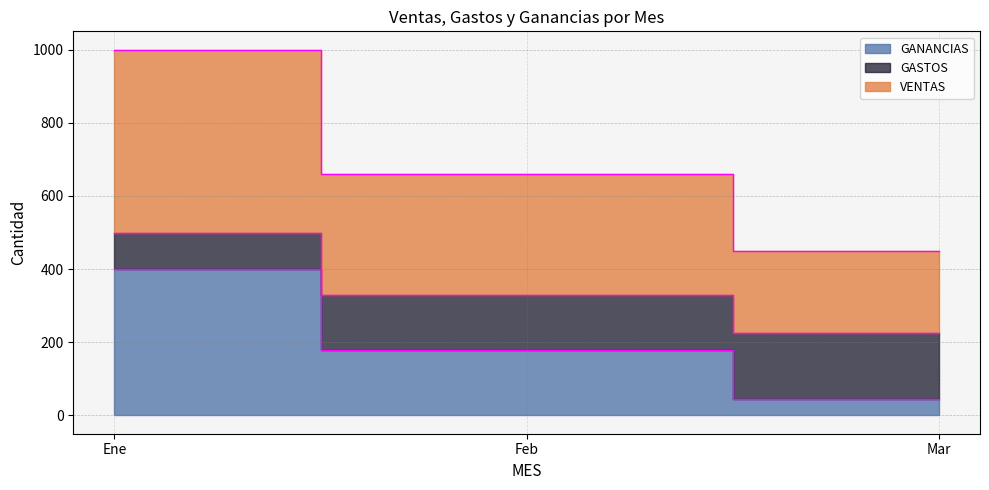

True or false: GASTOS has a value of 180 at Feb.

True